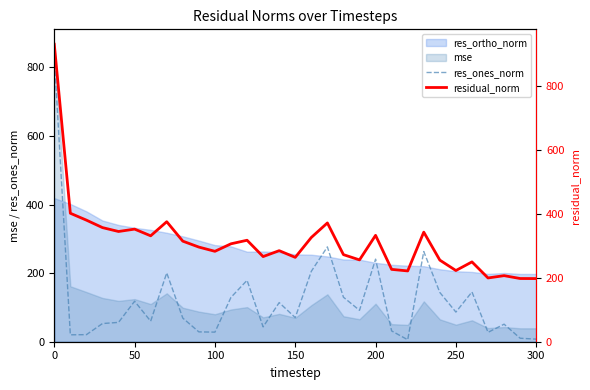

Is it true that res_ones_norm equals 70.3 at 150?

True